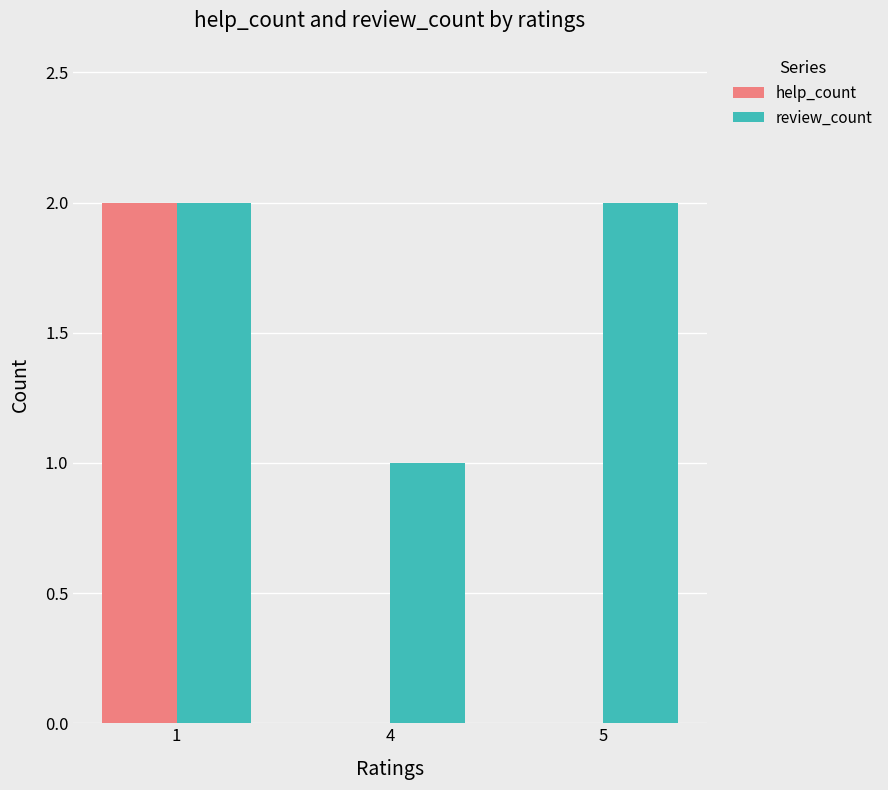

Which series has the largest total across all categories?

review_count